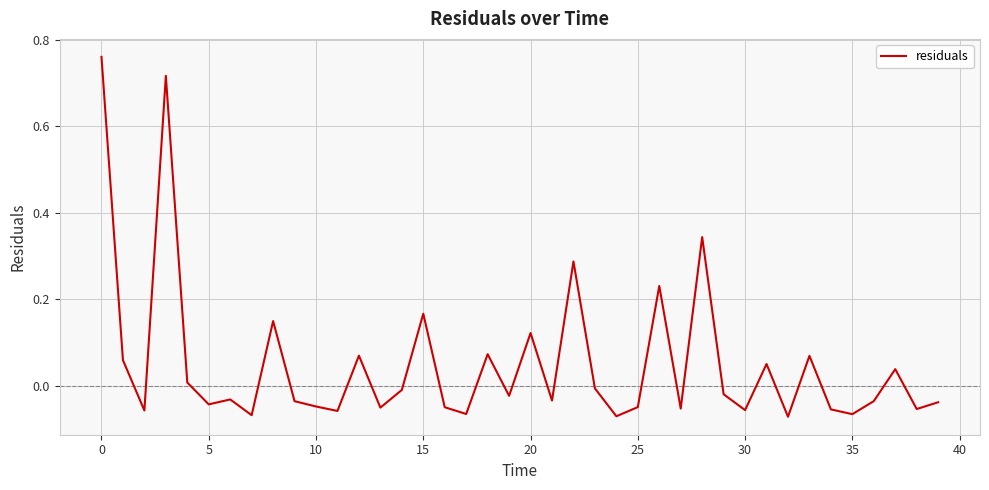

How many lines are shown in the chart?

1